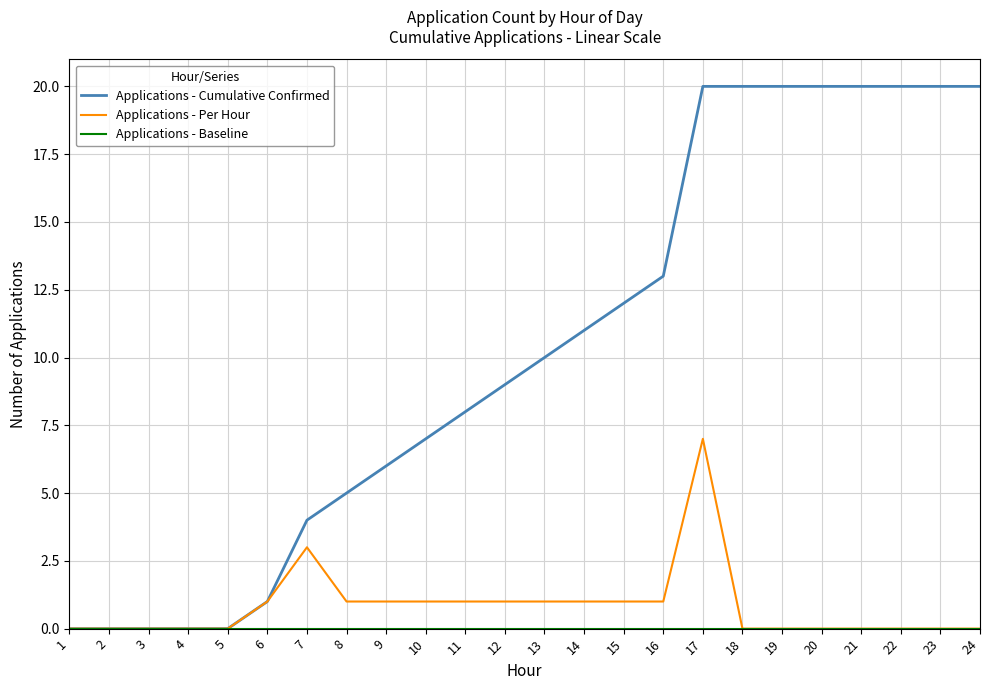

Between 14 and 23, which series saw the biggest shift?

Applications - Cumulative Confirmed